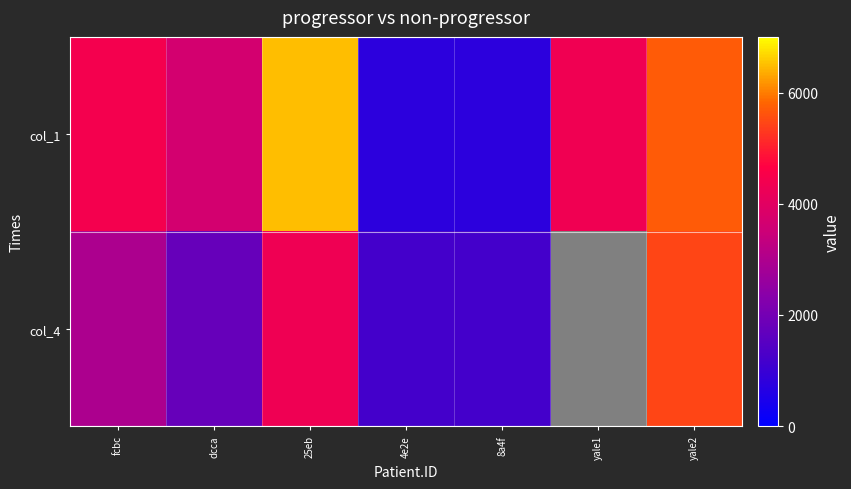

Where does the col_1 series first go above 4321?

fcbc